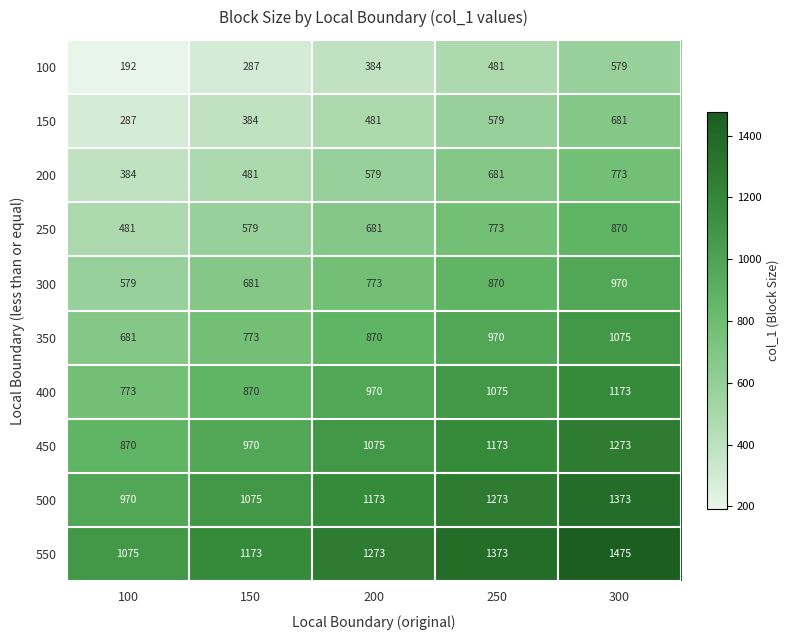

What is the total value across all series at 200?

8259